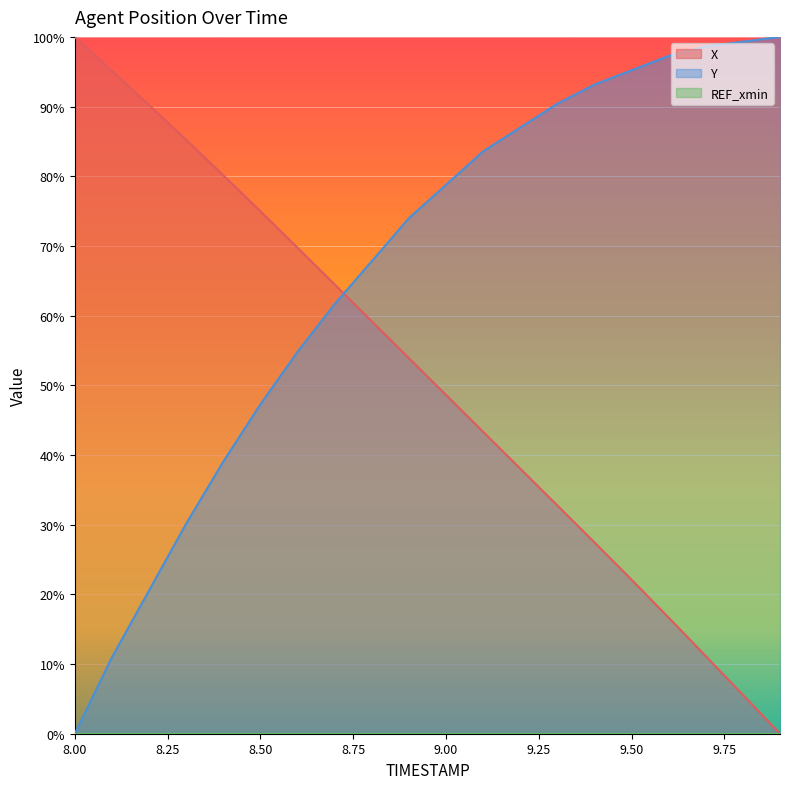

Rank the series by their maximum value, from highest to lowest.

X, Y